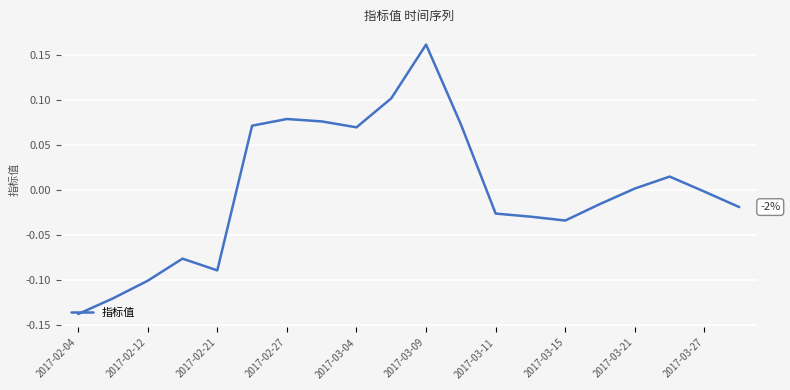

What is the difference between the maximum and minimum values?

0.3